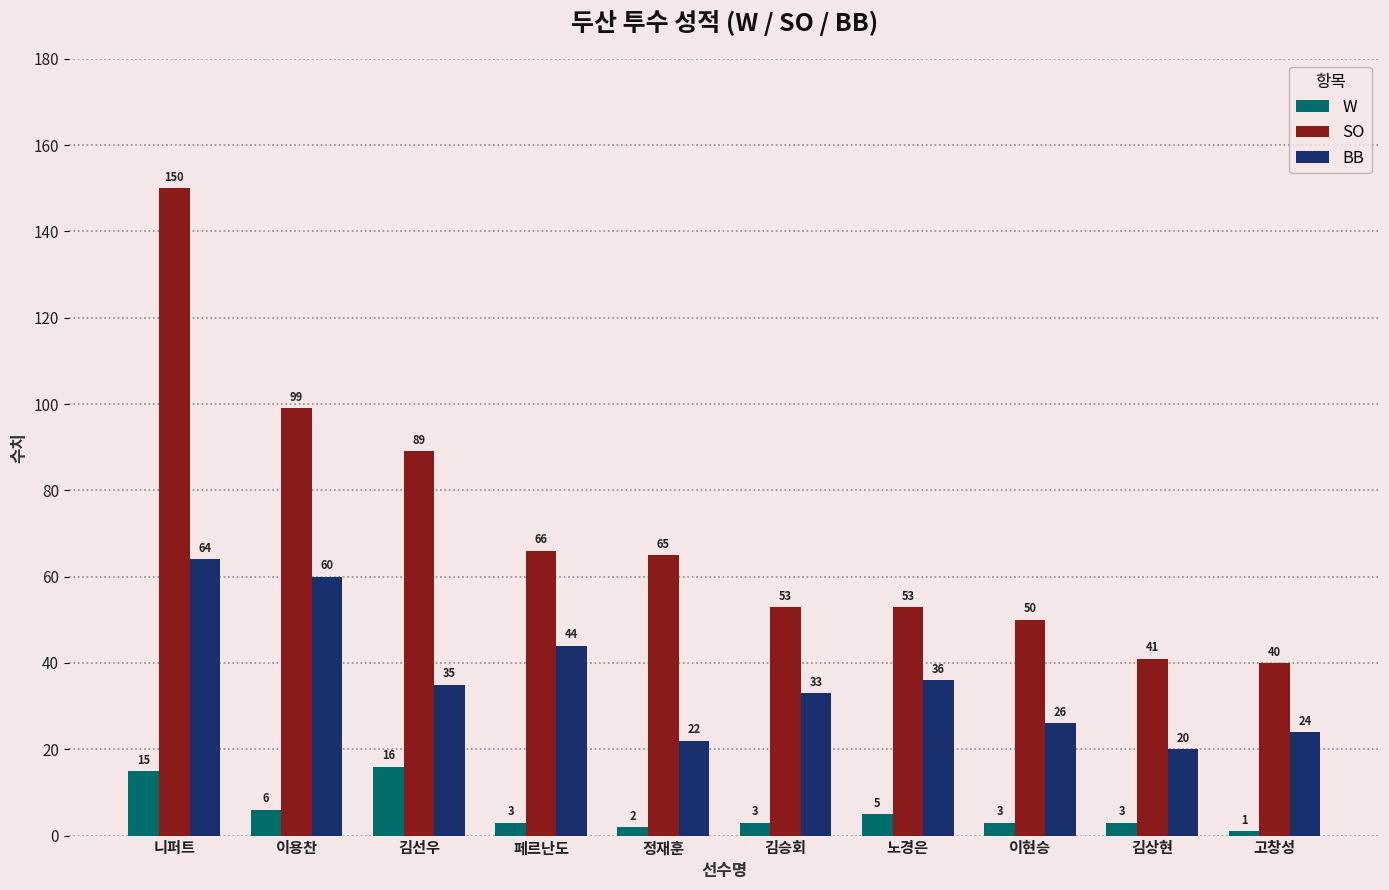

Reading left to right, extract all data points from this chart.

W: 니퍼트=15	이용찬=6	김선우=16	페르난도=3	정재훈=2	김승회=3	노경은=5	이현승=3	김상현=3	고창성=1
SO: 니퍼트=150	이용찬=99	김선우=89	페르난도=66	정재훈=65	김승회=53	노경은=53	이현승=50	김상현=41	고창성=40
BB: 니퍼트=64	이용찬=60	김선우=35	페르난도=44	정재훈=22	김승회=33	노경은=36	이현승=26	김상현=20	고창성=24